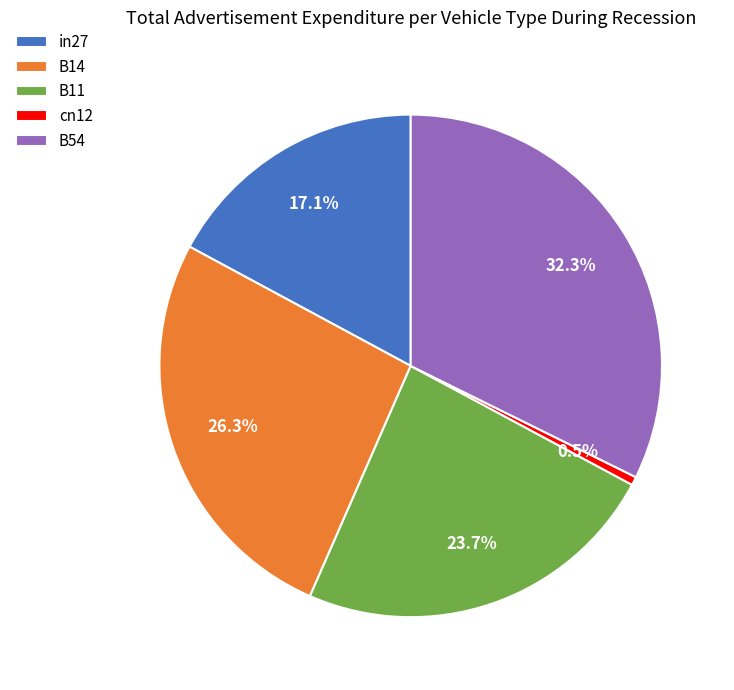

To the nearest percent, what is the difference between the largest and smallest slice percentages?

32%